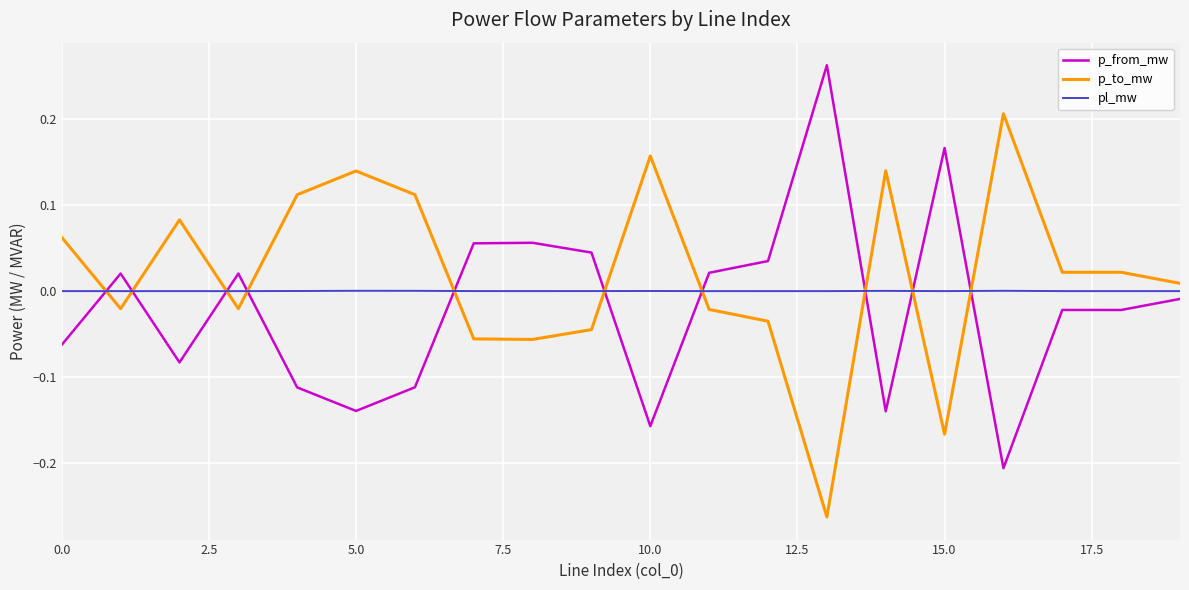

At how many categories does at least one series exceed 0?

20